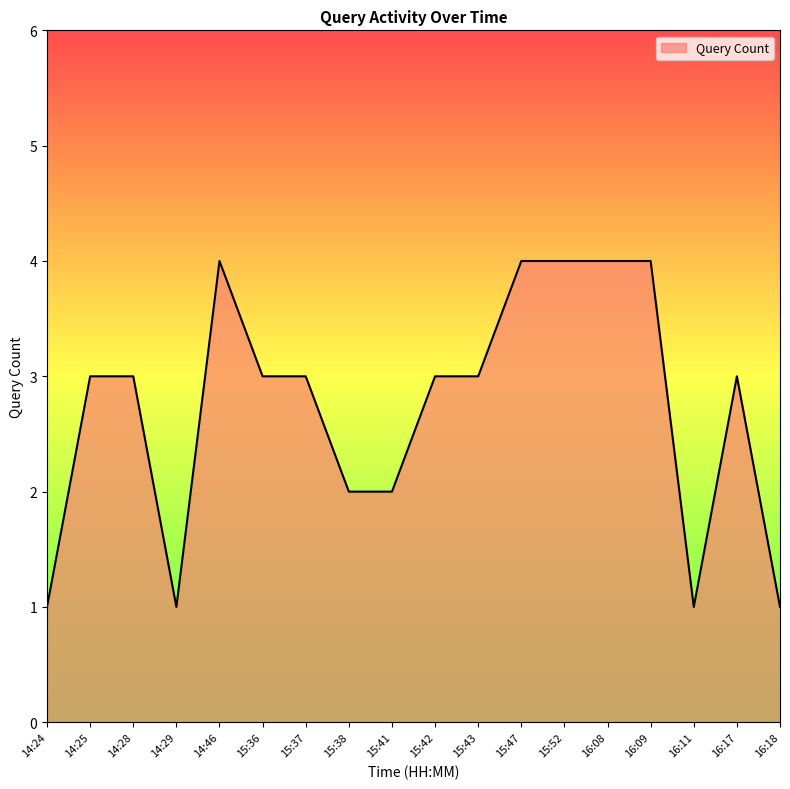

Reading right to left, extract all data points from this chart.

16:18=1	16:17=3	16:11=1	16:09=4	16:08=4	15:52=4	15:47=4	15:43=3	15:42=3	15:41=2	15:38=2	15:37=3	15:36=3	14:46=4	14:29=1	14:28=3	14:25=3	14:24=1